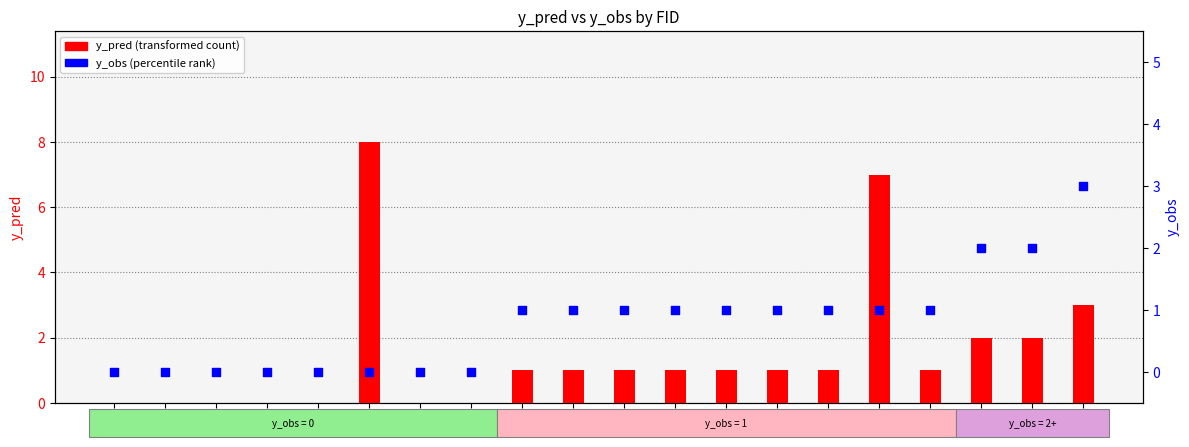

What are all the series names shown in the legend?

y_pred, y_obs